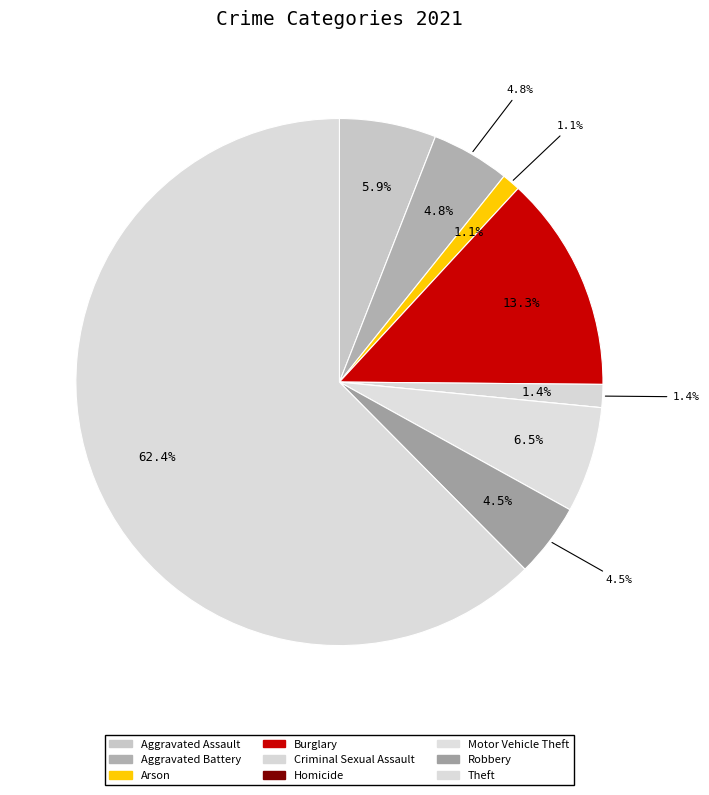

Is it true that Robbery is 5% of the pie?

True